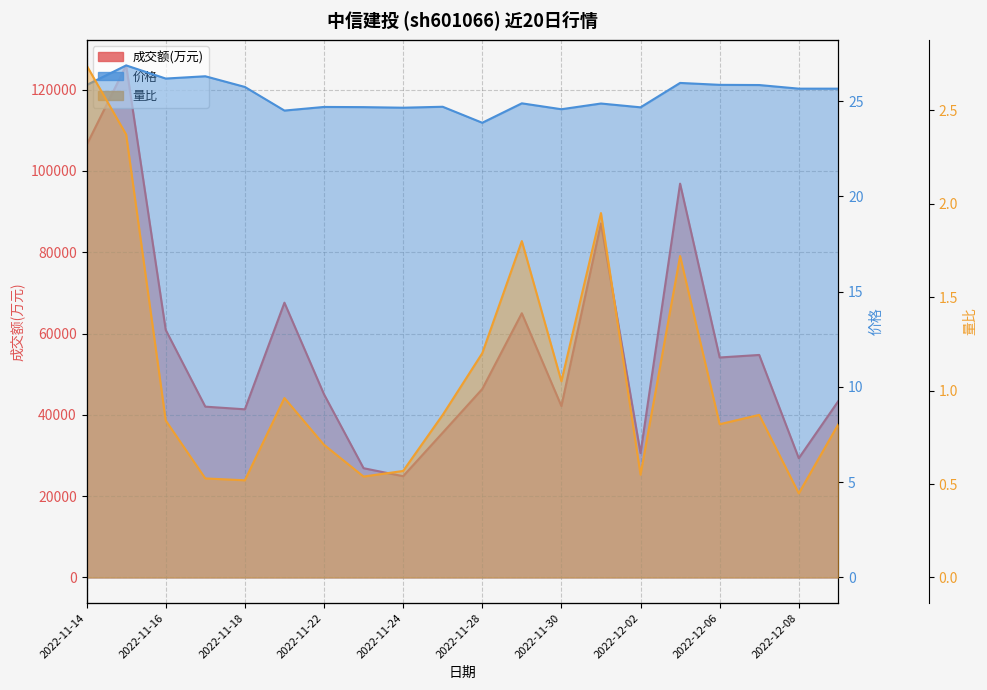

Reading left to right, extract all data points from this chart.

成交额(万元): 106387.0	125963.0	60889.0	42021.0	41368.0	67597.0	45073.0	26881.0	24910.0	35608.0	46358.0	65001.0	42170.0	87102.0	30594.0	96878.0	54114.0	54740.0	29335.0	43397.0
价格: 25.8	26.9	26.2	26.3	25.7	24.5	24.7	24.7	24.6	24.7	23.9	24.9	24.6	24.9	24.7	25.9	25.9	25.8	25.6	25.6
量比: 2.7	2.4	0.8	0.5	0.5	1.0	0.7	0.5	0.6	0.9	1.2	1.8	1.1	1.9	0.6	1.7	0.8	0.9	0.5	0.8